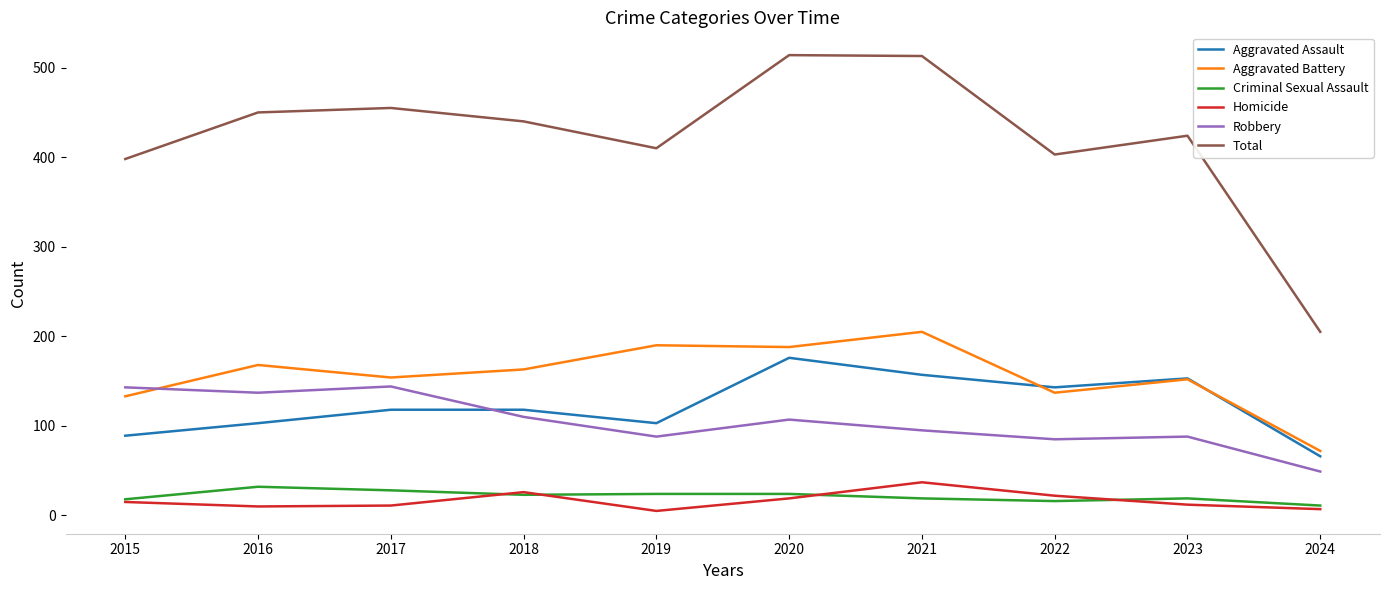

True or false: Robbery and Criminal Sexual Assault intersect in this chart.

False